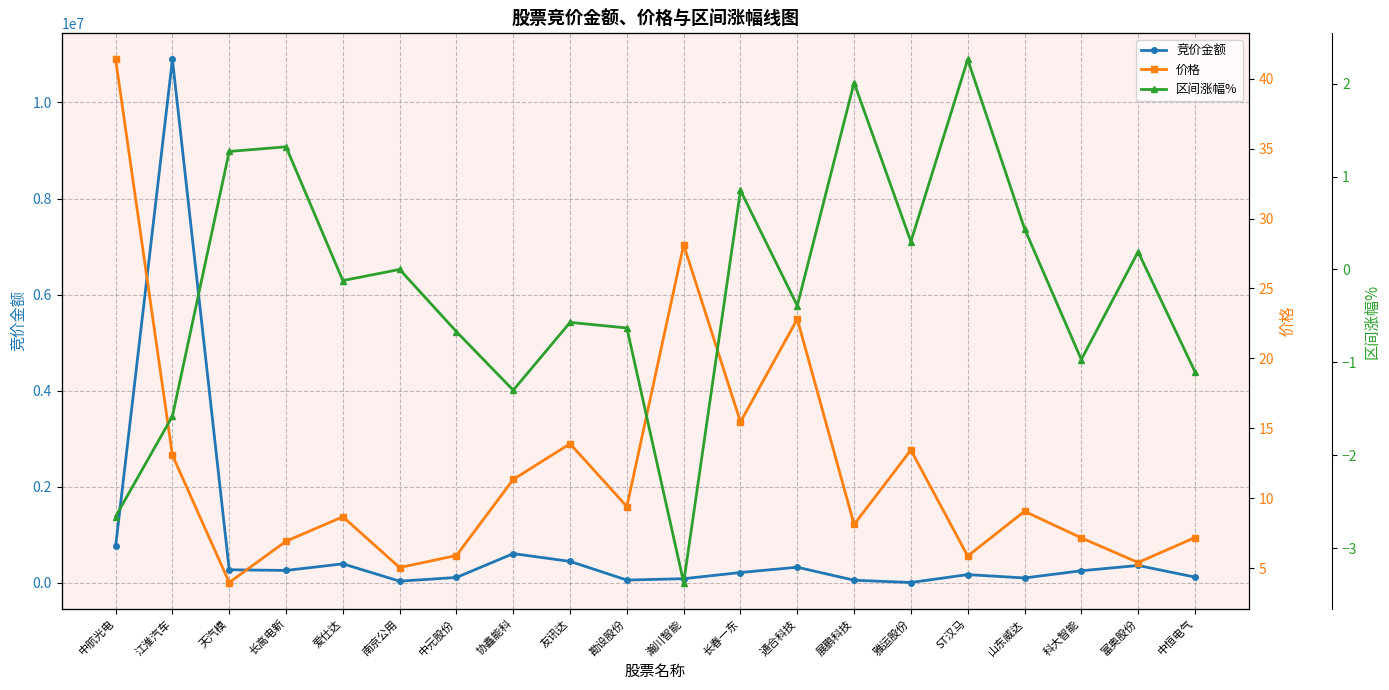

True or false: 区间涨幅% and 竞价金额 cross at least once.

False